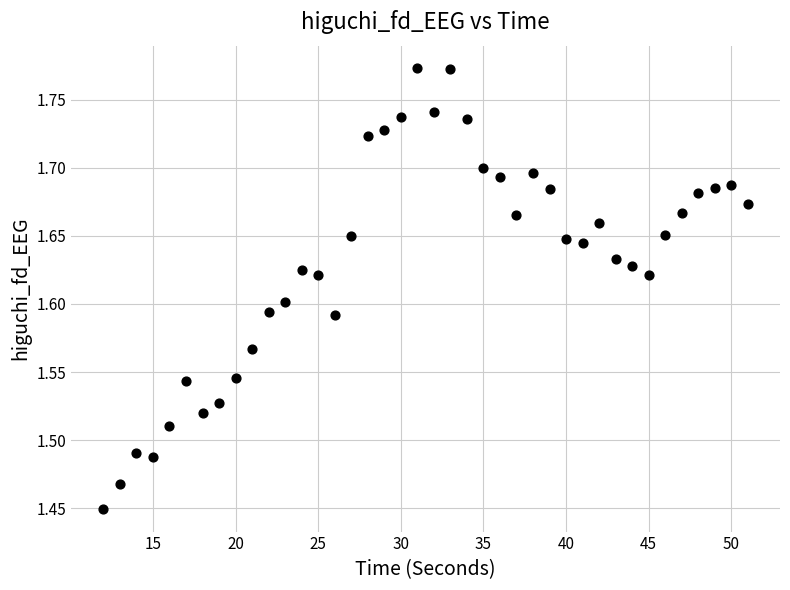

What is the range of Y values (max minus min)?

0.3